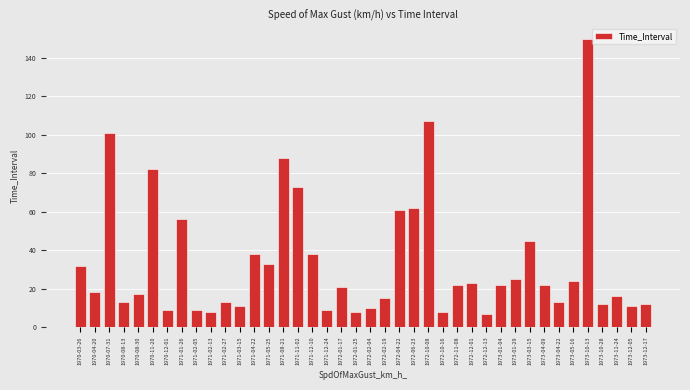

What is the sum of the values at 1971-05-25 and 1972-12-01?

56